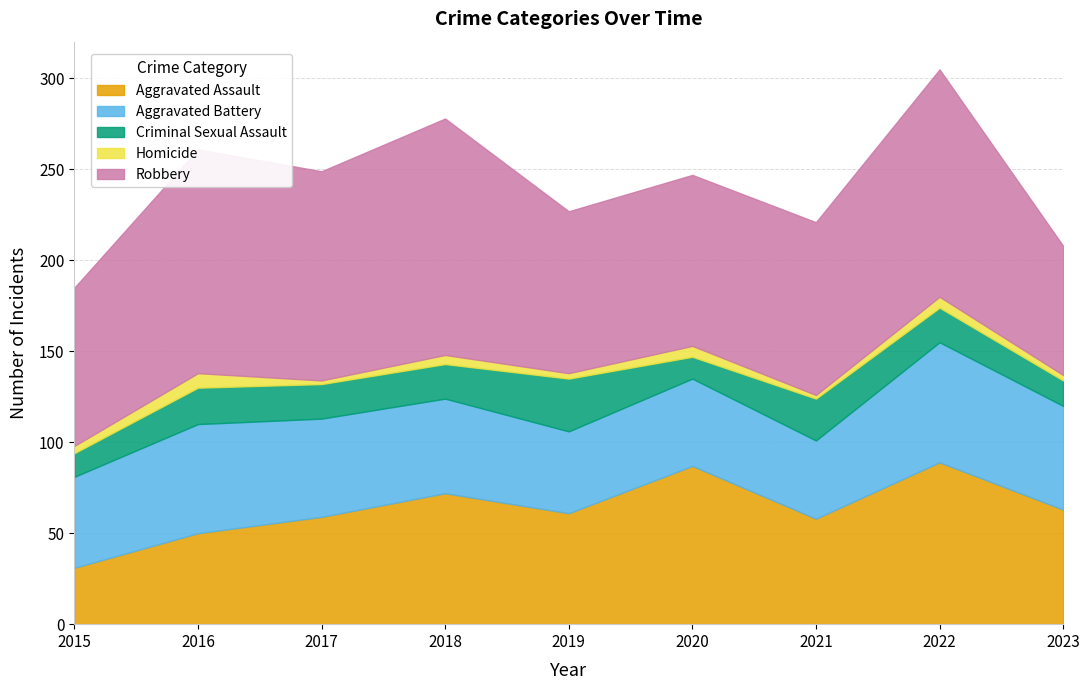

True or false: Criminal Sexual Assault and Robbery cross at least once.

False